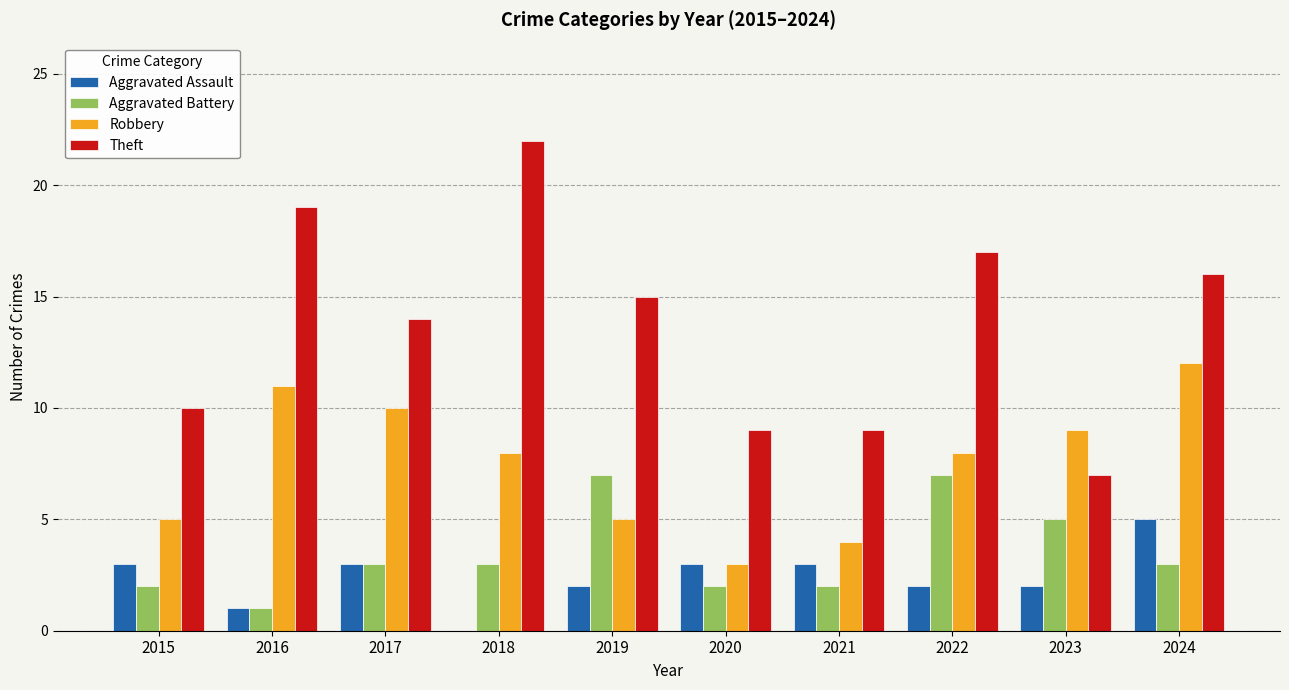

Which series changed the most between 2020 and 2021?

Robbery